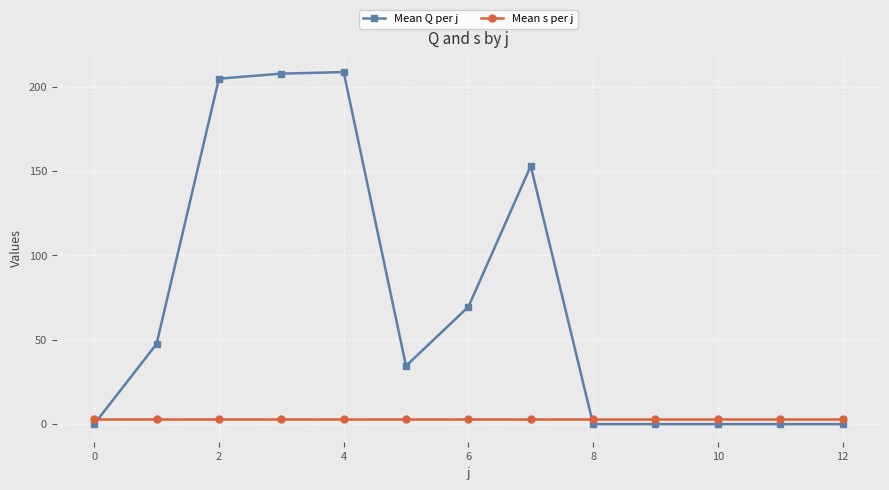

Which series has the widest spread of values?

Mean Q per j